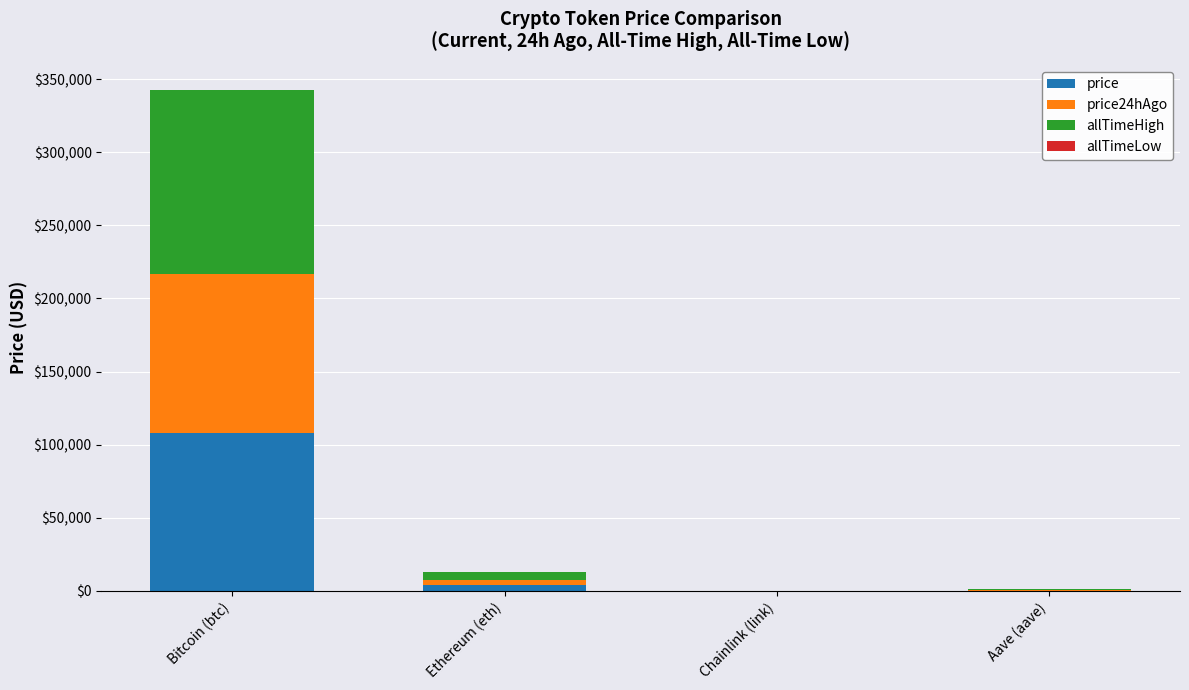

At which category is the sum across all series the highest?

Bitcoin (btc)